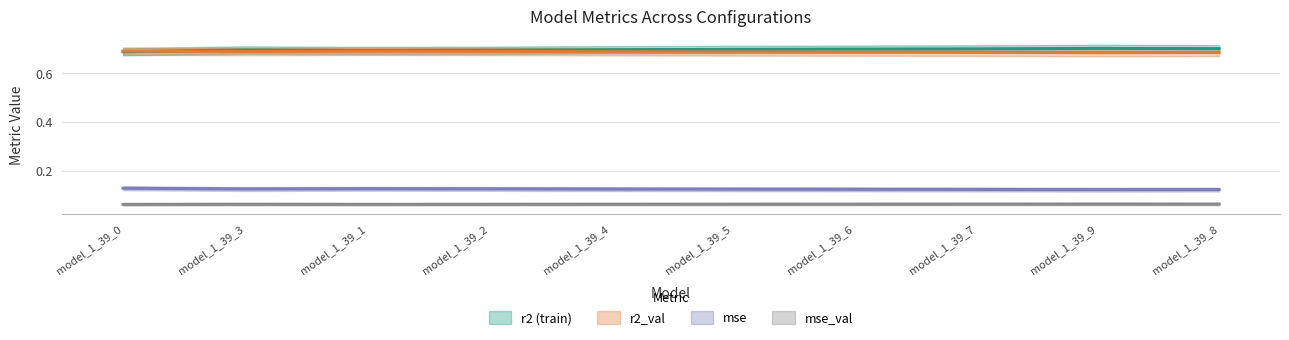

Reading left to right, what are all the values shown in this chart?

r2: model_1_39_0=0.7	model_1_39_3=0.7	model_1_39_1=0.7	model_1_39_2=0.7	model_1_39_4=0.7	model_1_39_5=0.7	model_1_39_6=0.7	model_1_39_7=0.7	model_1_39_9=0.7	model_1_39_8=0.7
r2_val: model_1_39_0=0.7	model_1_39_3=0.7	model_1_39_1=0.7	model_1_39_2=0.7	model_1_39_4=0.7	model_1_39_5=0.7	model_1_39_6=0.7	model_1_39_7=0.7	model_1_39_9=0.7	model_1_39_8=0.7
mse: model_1_39_0=0.1	model_1_39_3=0.1	model_1_39_1=0.1	model_1_39_2=0.1	model_1_39_4=0.1	model_1_39_5=0.1	model_1_39_6=0.1	model_1_39_7=0.1	model_1_39_9=0.1	model_1_39_8=0.1
mse_val: model_1_39_0=0.1	model_1_39_3=0.1	model_1_39_1=0.1	model_1_39_2=0.1	model_1_39_4=0.1	model_1_39_5=0.1	model_1_39_6=0.1	model_1_39_7=0.1	model_1_39_9=0.1	model_1_39_8=0.1